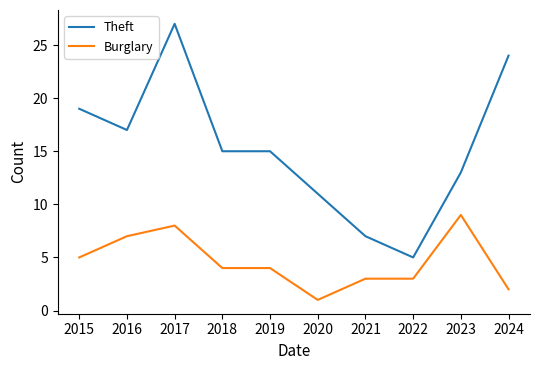

At how many categories does at least one series exceed 2?

10